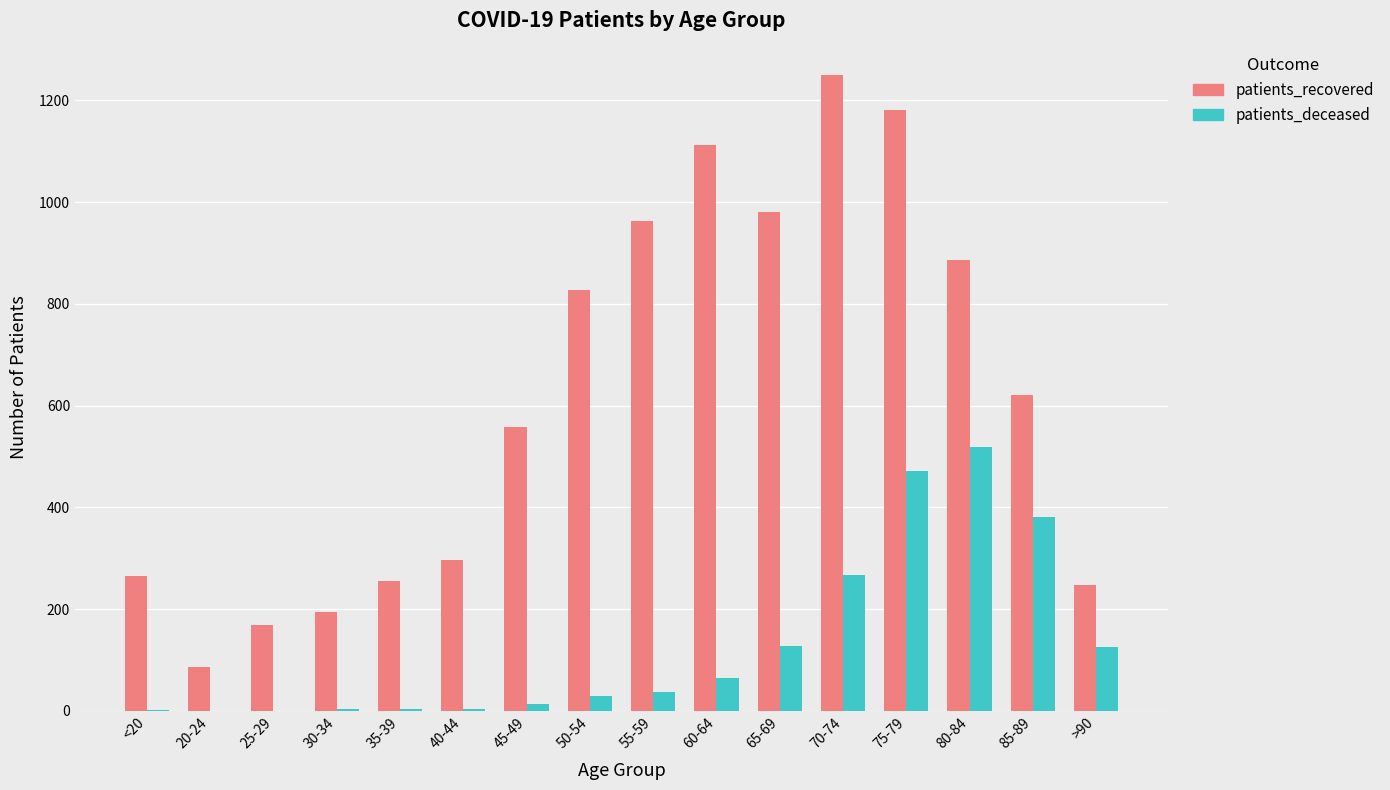

Which series has the largest total across all categories?

patients_recovered